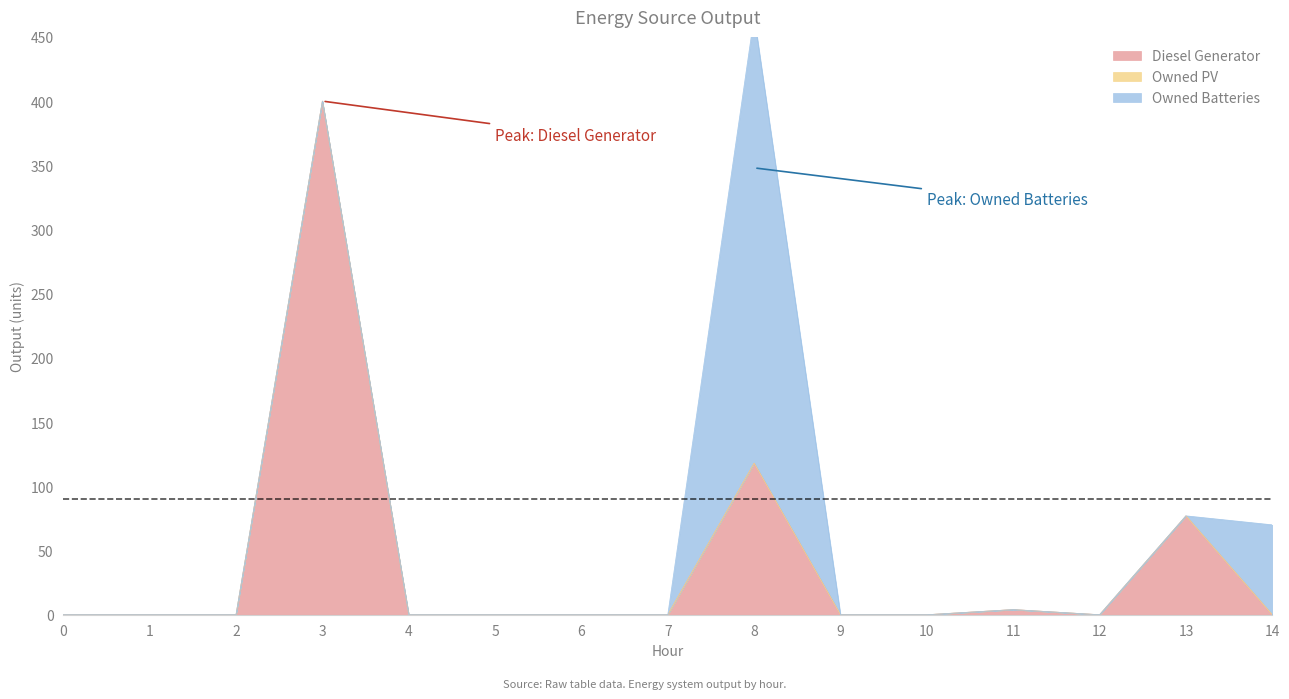

What is the sum of all Diesel Generator values?

599